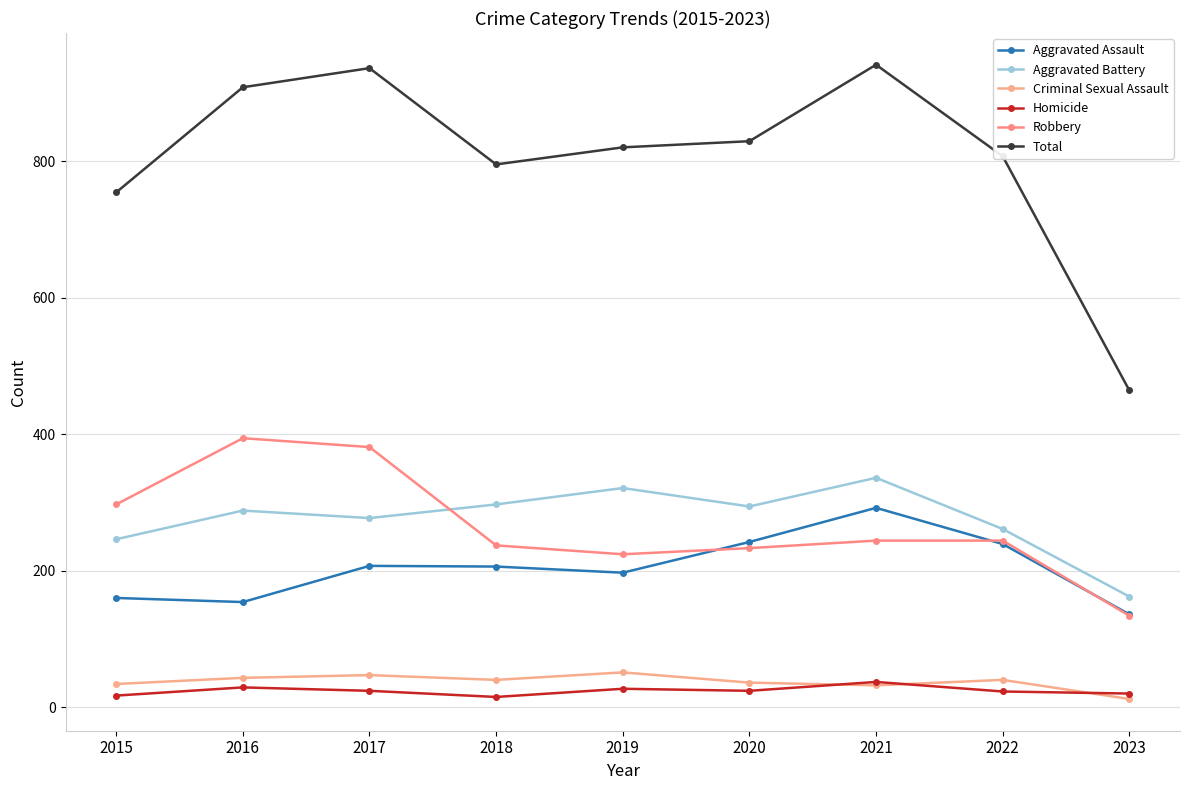

What is the difference between the highest and lowest values at 2020?

805